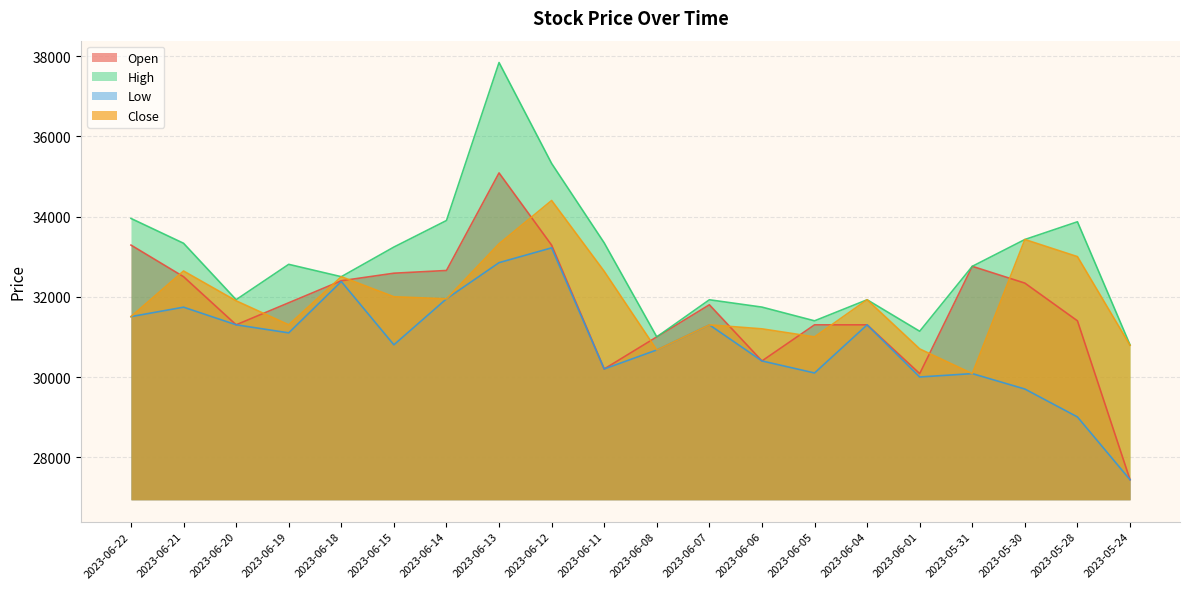

What is the total value across all series at 2023-06-06?

123742.0